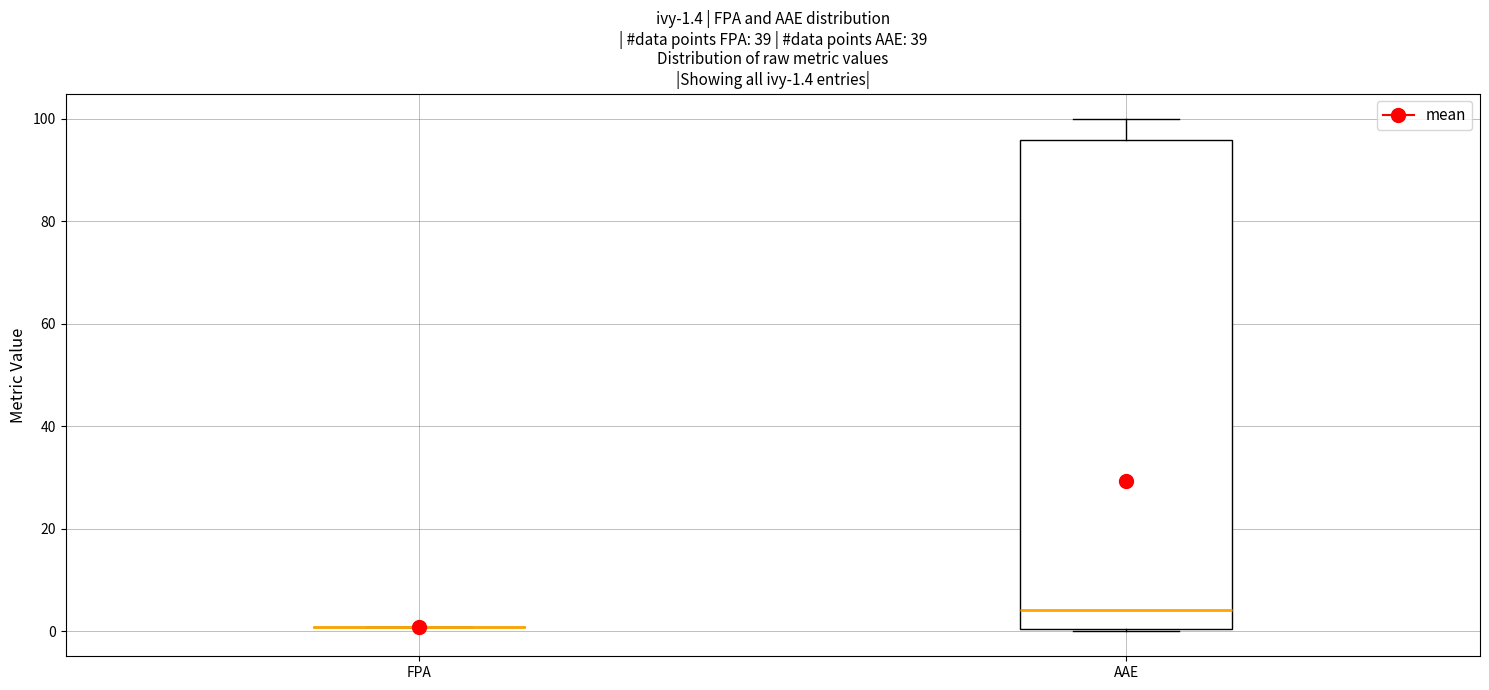

Comparing the boxes themselves (not the whiskers), which one is the tallest?

AAE